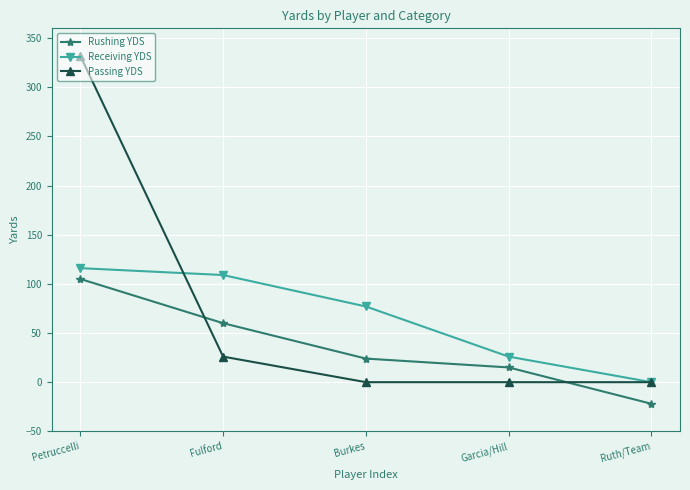

What is the sum of the Receiving YDS values at Ruth/Team and Garcia/Hill?

26